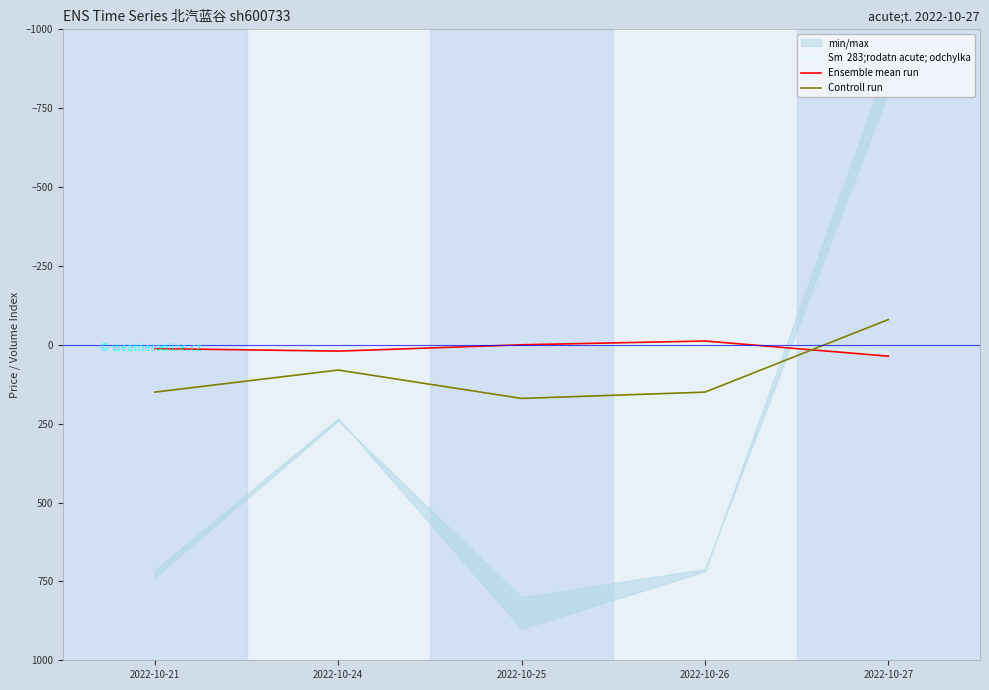

True or false: Controll run and Ensemble mean run intersect in this chart.

True